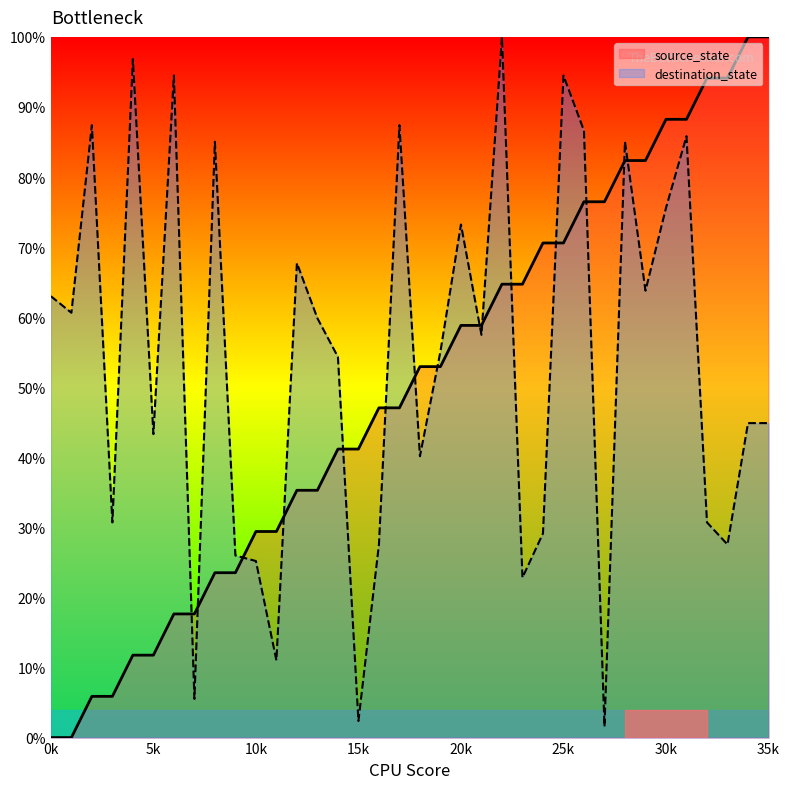

What is the difference between the highest and lowest values at 15k?

38.8